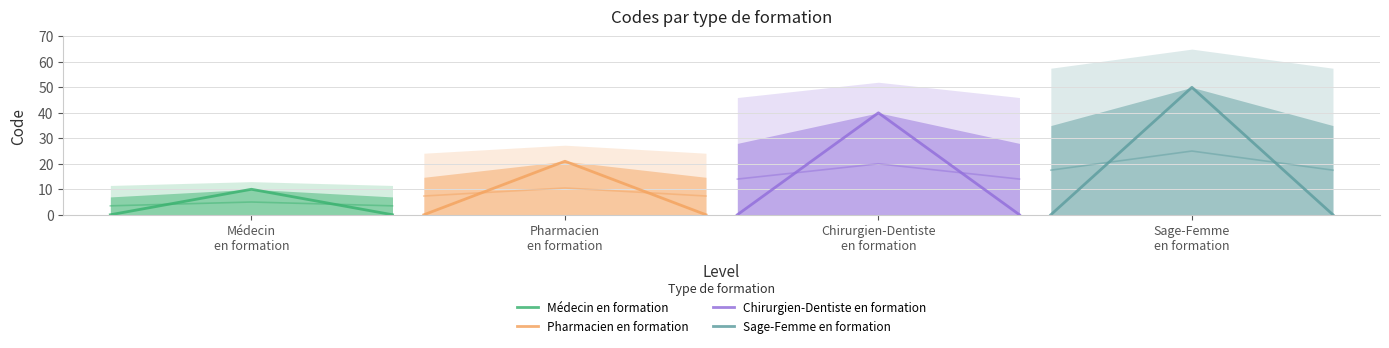

List the series in order of their peak value, lowest first.

Médecin en formation, Pharmacien en formation, Chirurgien-Dentiste en formation, Sage-Femme en formation